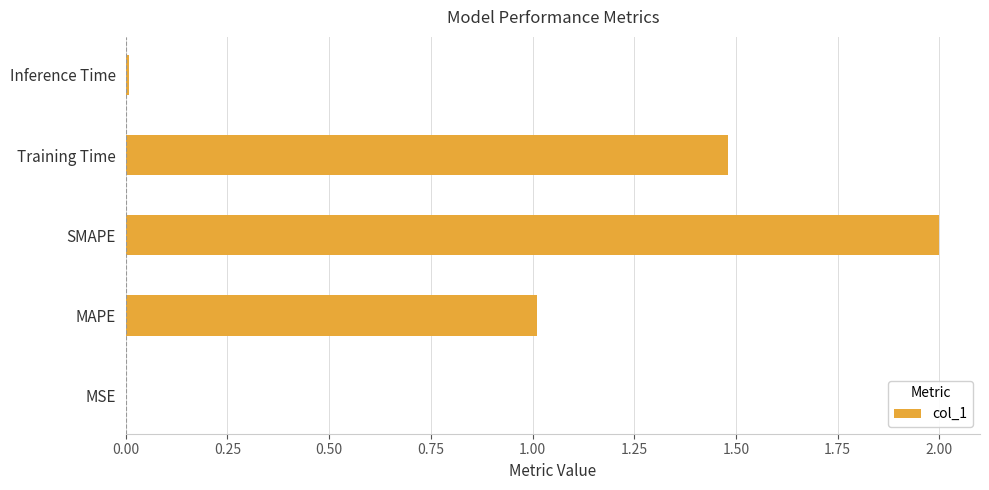

What is the sum of the values at Training Time and MAPE?

2.5